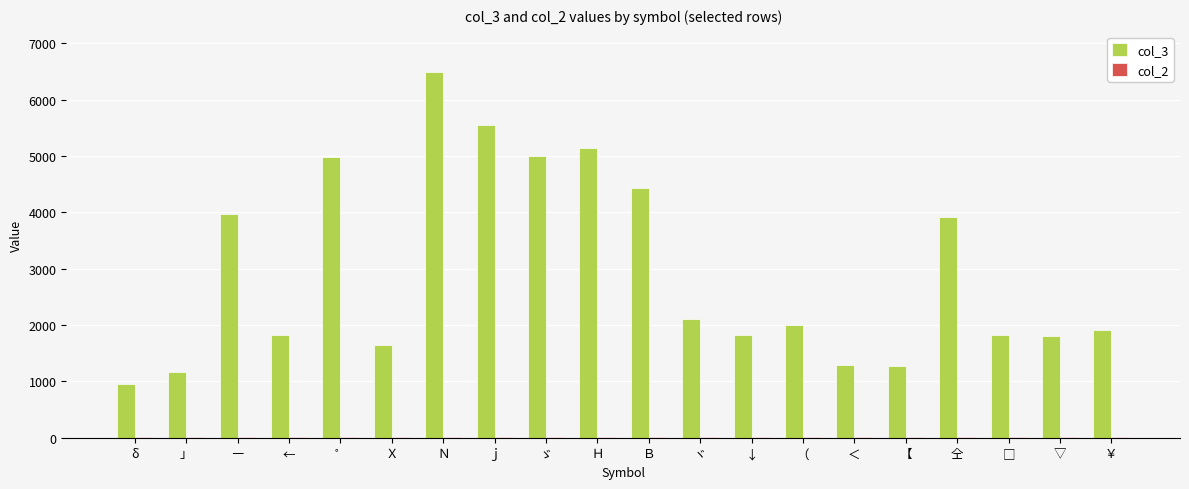

The value of col_3 at Ｎ is 10867. True or false?

False